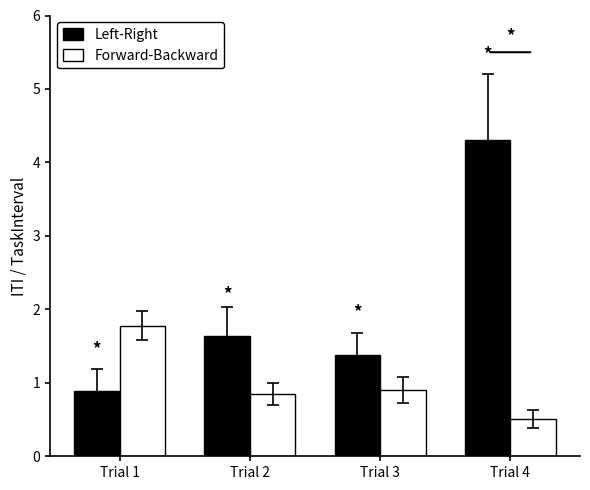

Reading left to right, extract all data points from this chart.

Left-Right: 0.9	1.6	1.4	4.3
Forward-Backward: 1.8	0.8	0.9	0.5